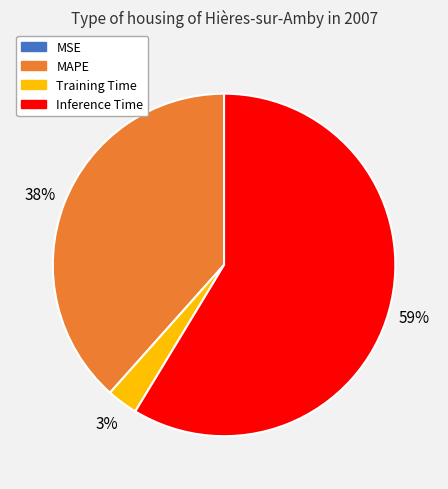

Does any single category account for the majority?

Yes